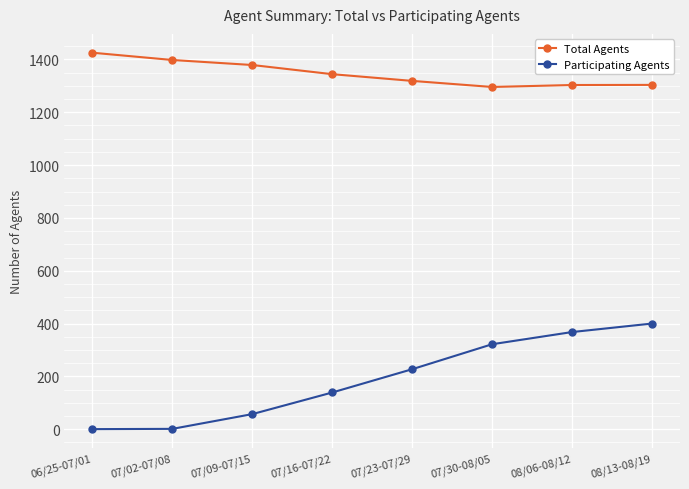

What is the difference between the maximum and minimum values in the Participating Agents series?

399.7